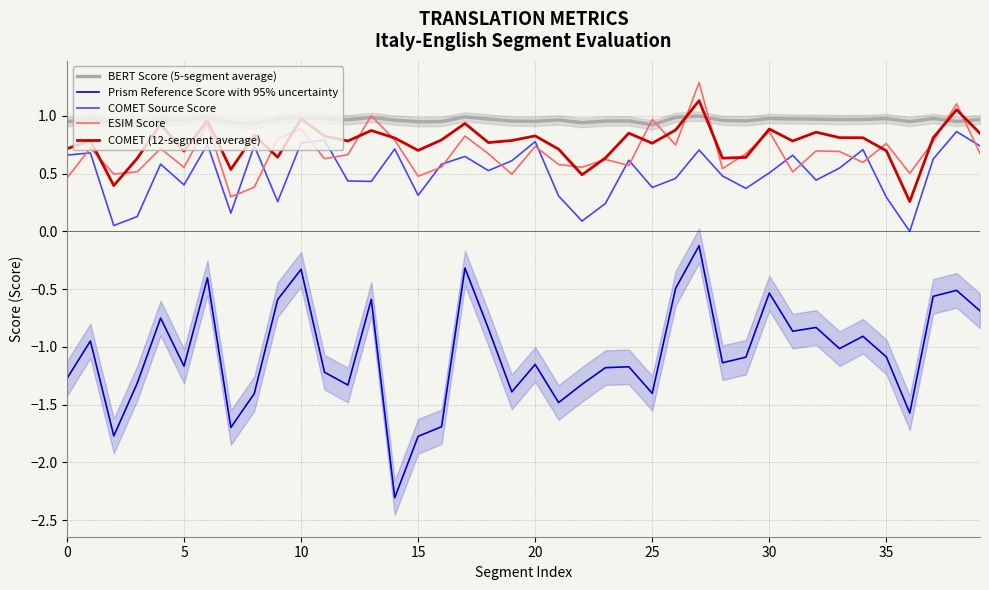

True or false: BERT Score (5-segment average) and COMET Source Score cross at least once.

False